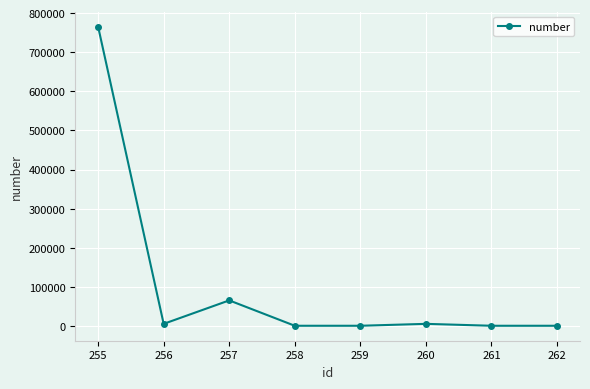

Count the number of data series in this chart.

1